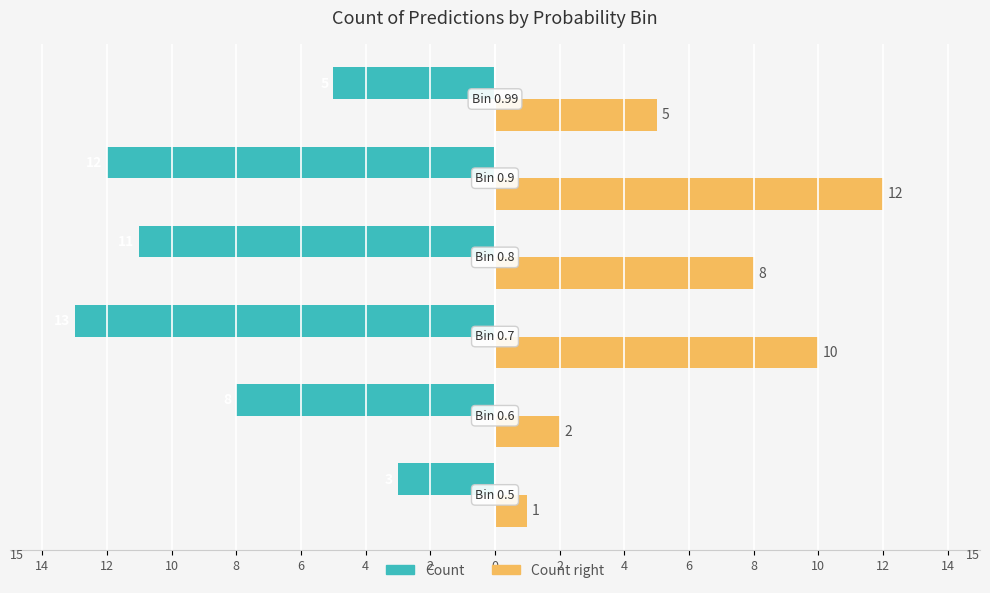

What is the value of the Count bar at the 1st from the left?

-3